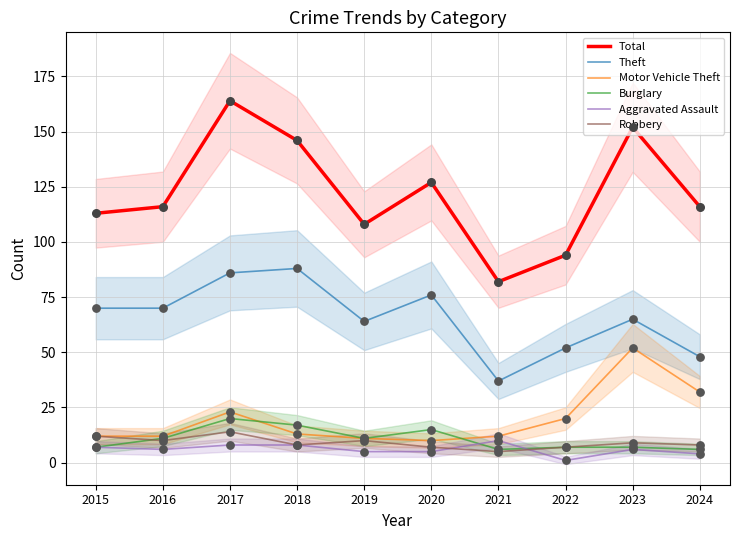

What are all the series names shown in the legend?

Total, Theft, Motor Vehicle Theft, Burglary, Aggravated Assault, Robbery